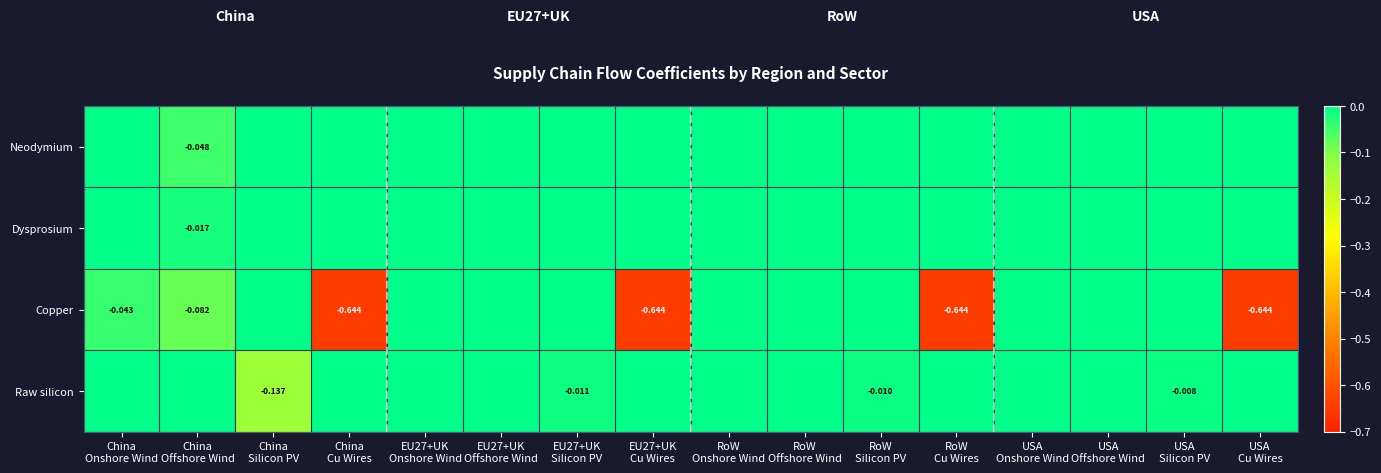

What is the sum of all Raw silicon values?

-0.2